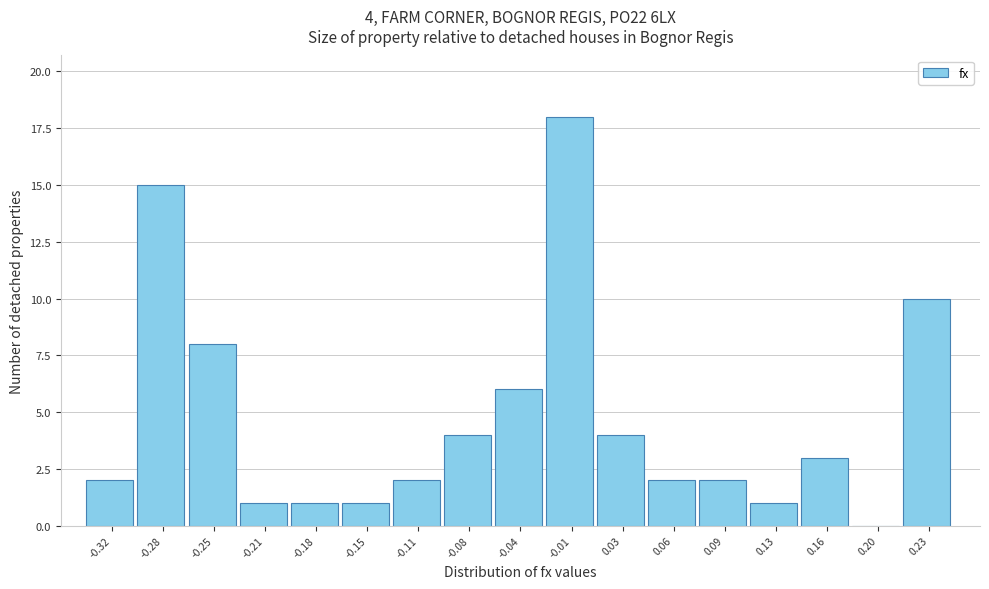

Reading left to right, transcribe all the data shown in this chart.

-0.32=2	-0.28=15	-0.25=8	-0.21=1	-0.18=1	-0.15=1	-0.11=2	-0.08=4	-0.04=6	-0.01=18	0.03=4	0.06=2	0.09=2	0.13=1	0.16=3	0.20=0	0.23=10